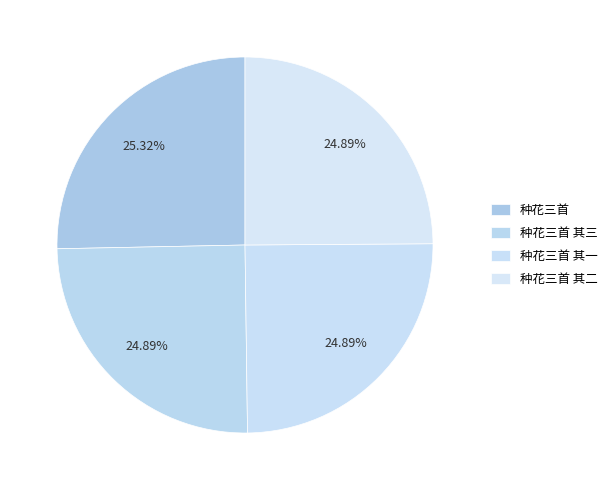

The 种花三首 其二 slice represents 25% of the pie. True or false?

True